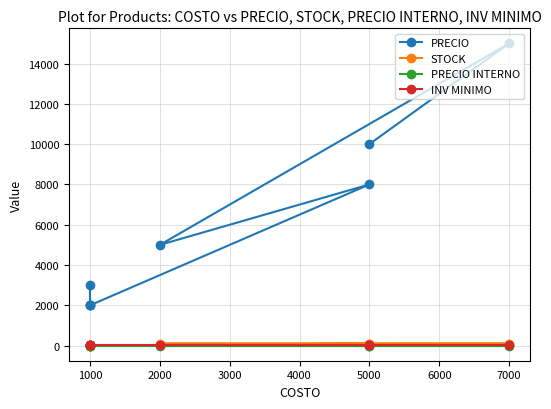

How many data points in STOCK are less than 98?

4